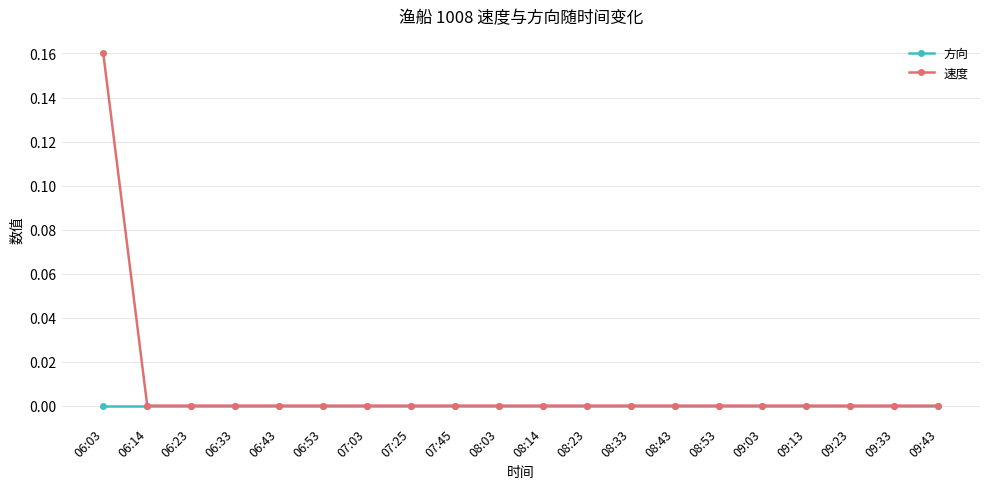

What is the label of the 17th point from the right?

06:33